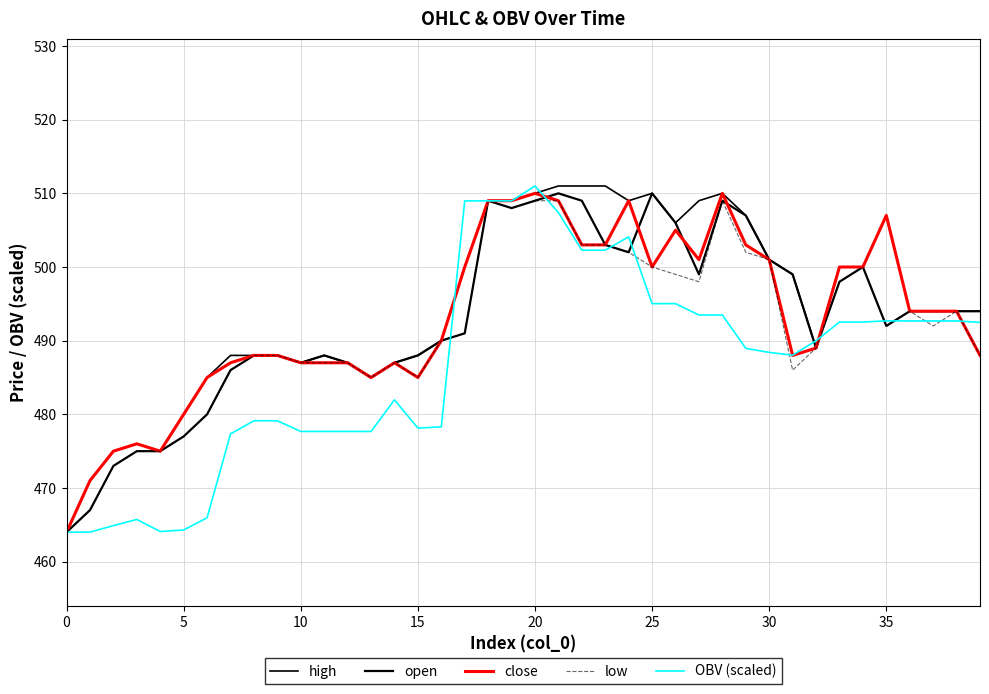

At how many categories does at least one series exceed 471?

38